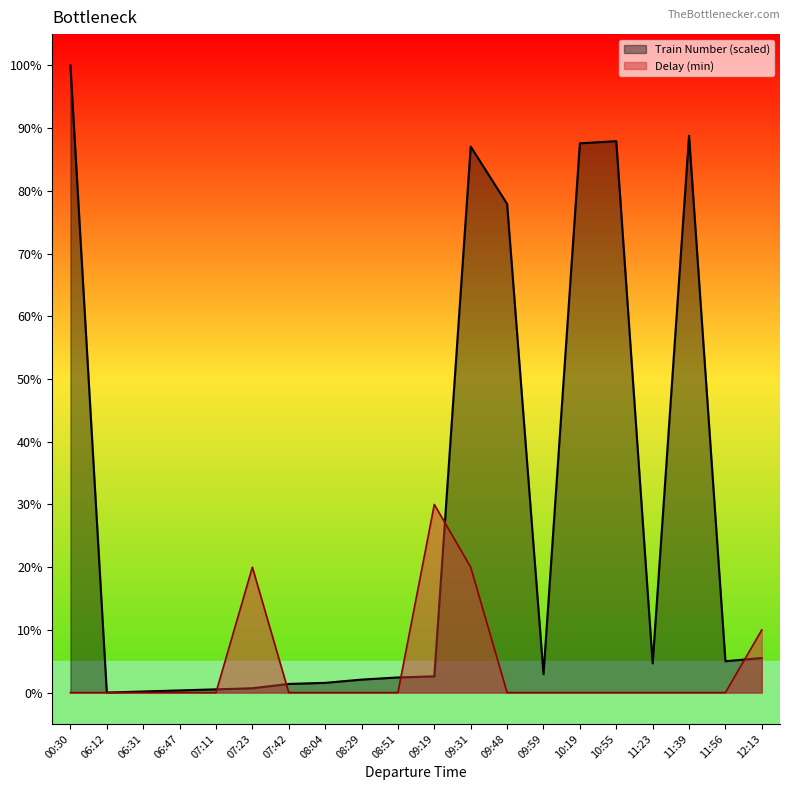

What is the total value across all series at 06:31?

0.2